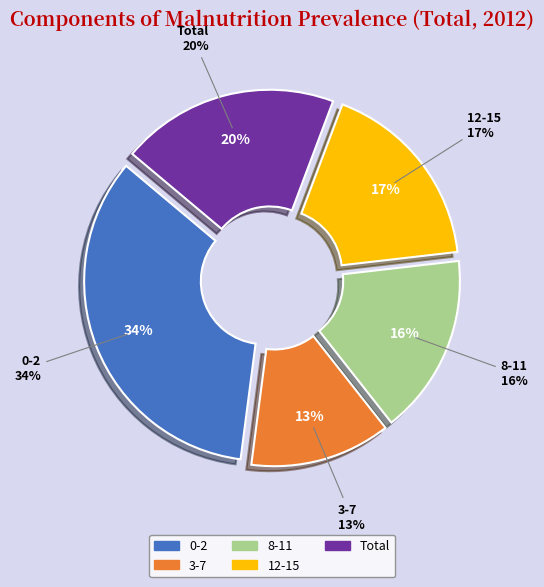

To the nearest percent, what portion does Total represent?

20%